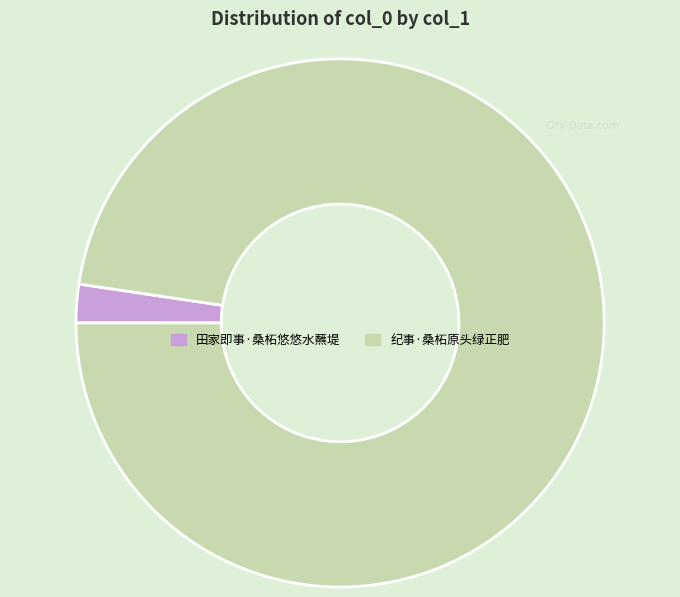

Does 纪事·桑柘原头绿正肥 account for over 50% of the chart?

Yes